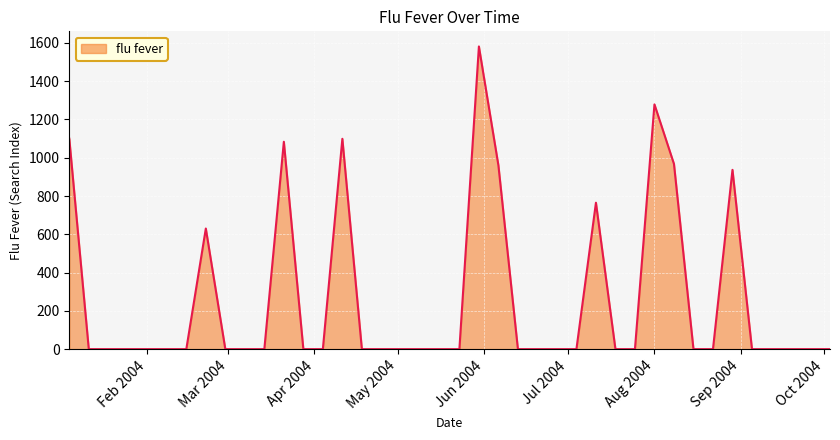

What is the maximum value shown in the chart?

1581.5